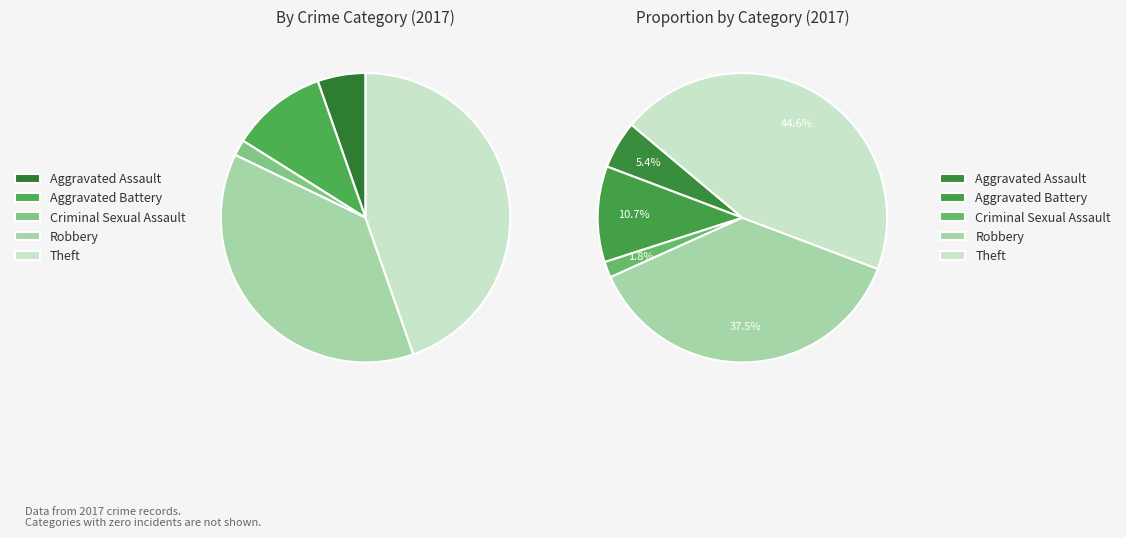

Between Criminal Sexual Assault and Robbery, which is larger?

Robbery